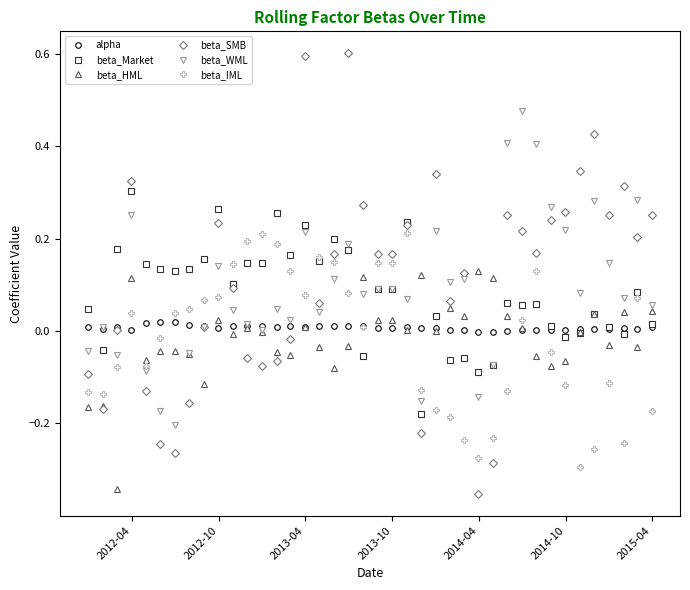

Which series has the largest range (max minus min)?

beta_SMB